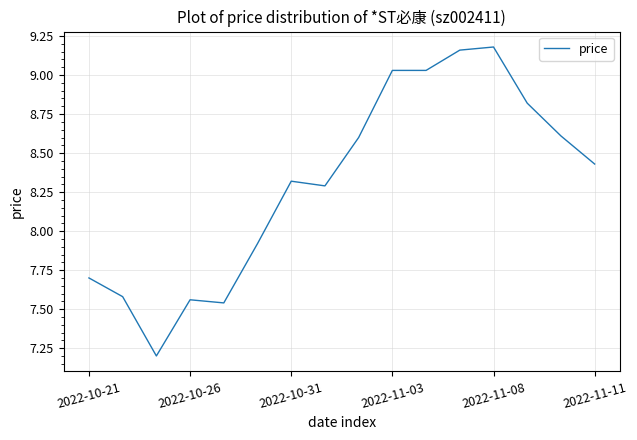

How many series are shown in this chart?

1